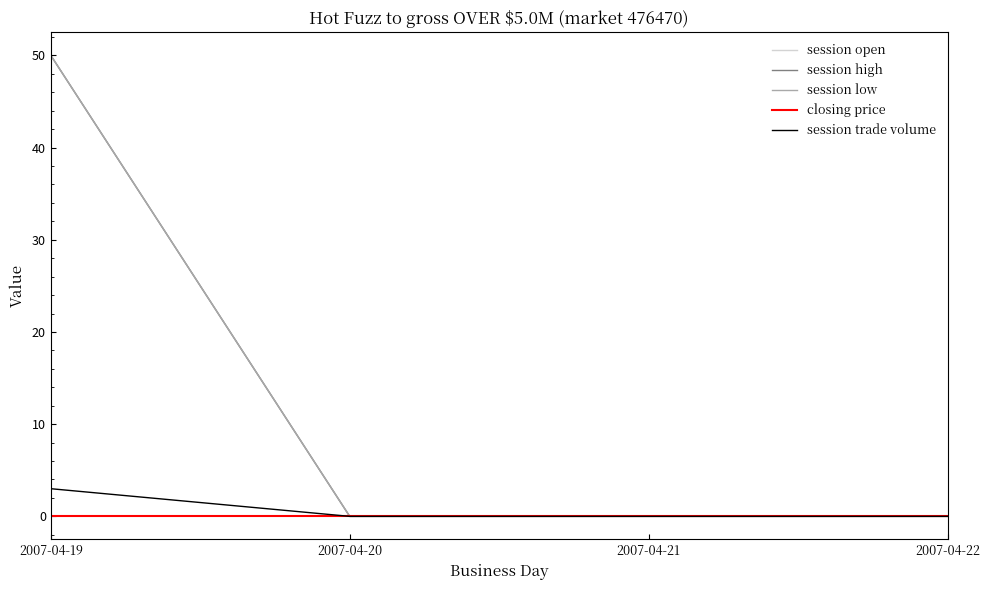

Rank the categories by closing price value from highest to lowest.

2007-04-19, 2007-04-20, 2007-04-21, 2007-04-22